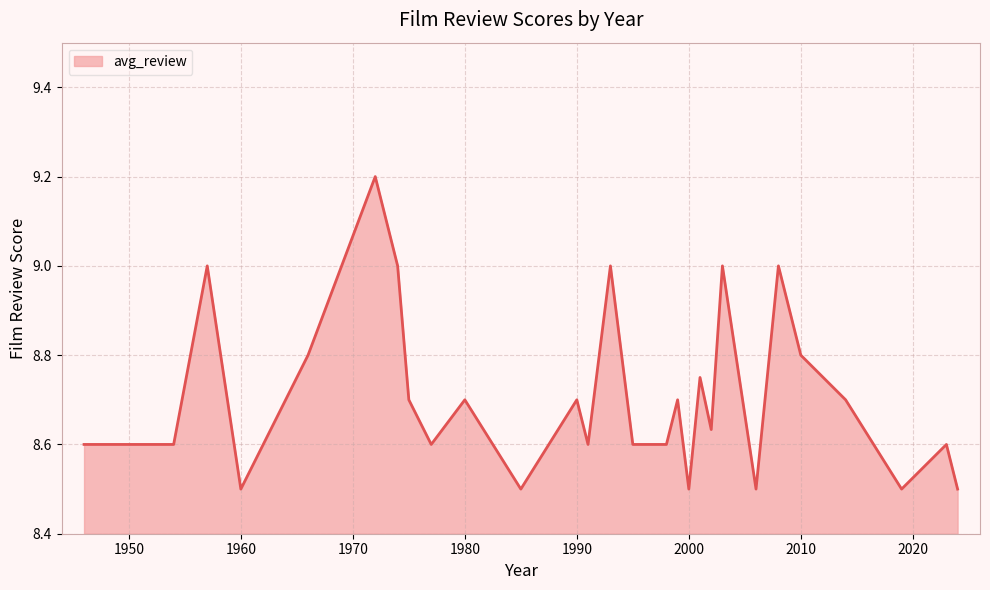

The chart shows a value of 11.3 at 1990. True or false?

False